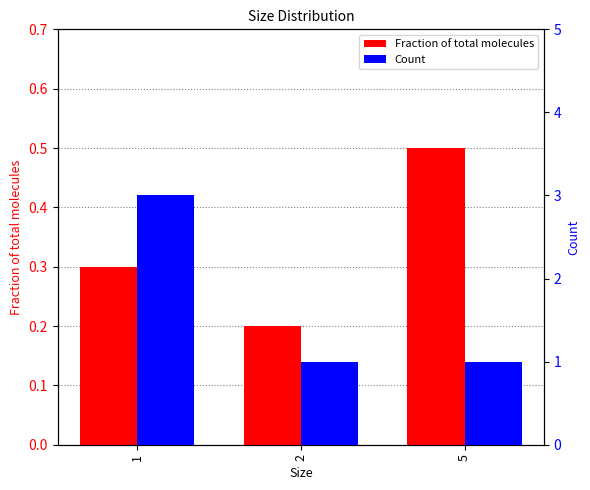

List the series in order of their peak value, lowest first.

Fraction of total molecules, Count